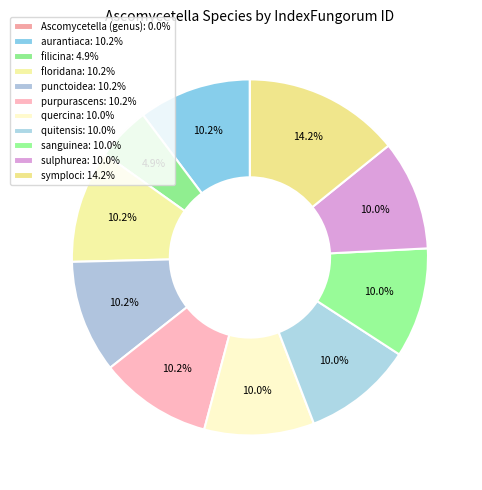

To the nearest percent, what percentage of the pie is symploci?

14%